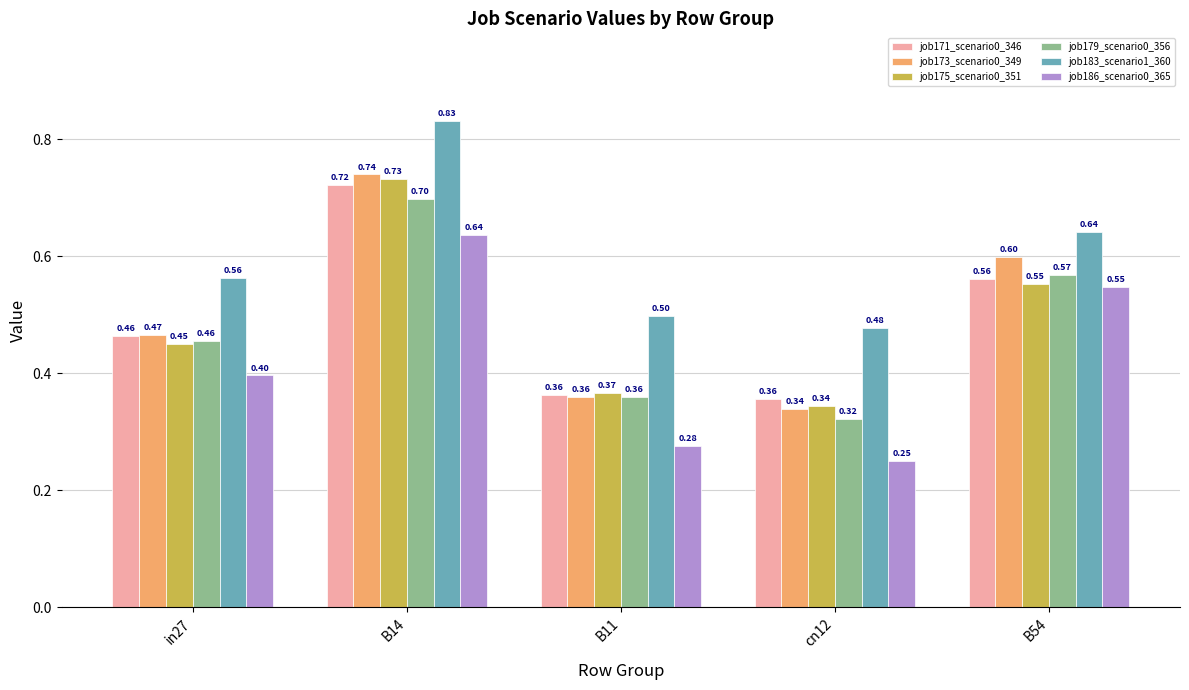

The value of job183_scenario1_360 at B11 is 0.5. True or false?

True